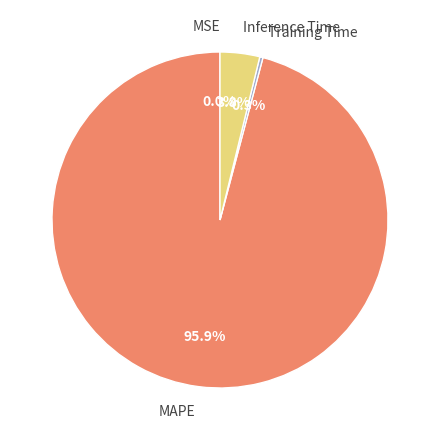

Which has a higher value, Inference Time or MAPE?

MAPE